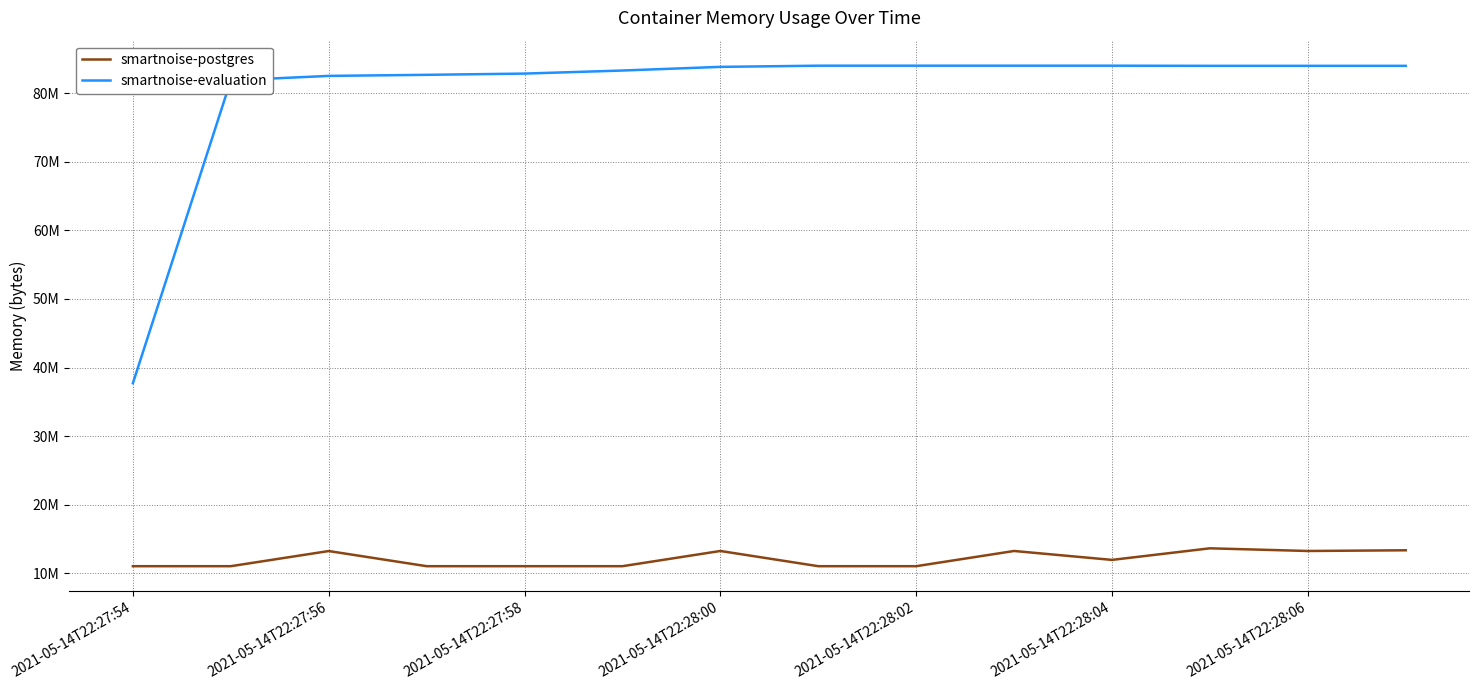

Is this an area chart (filled region under the line)?

No